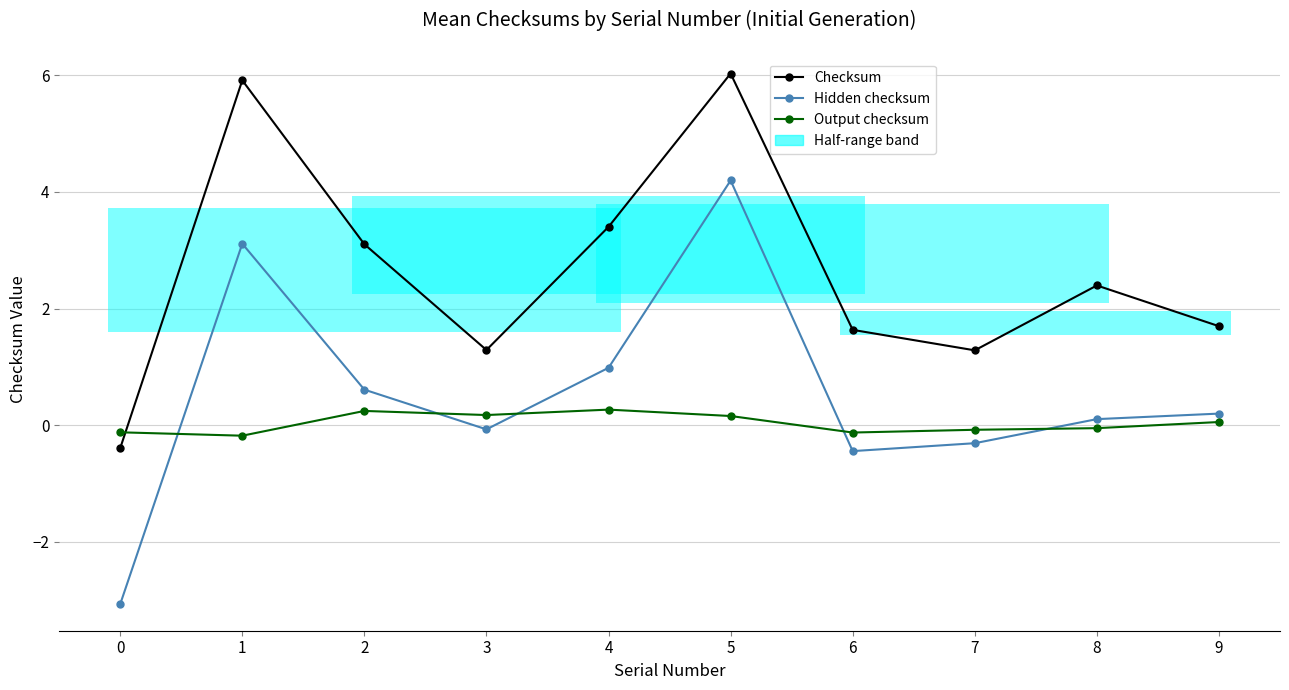

Where does the Checksum series first go above 2?

1